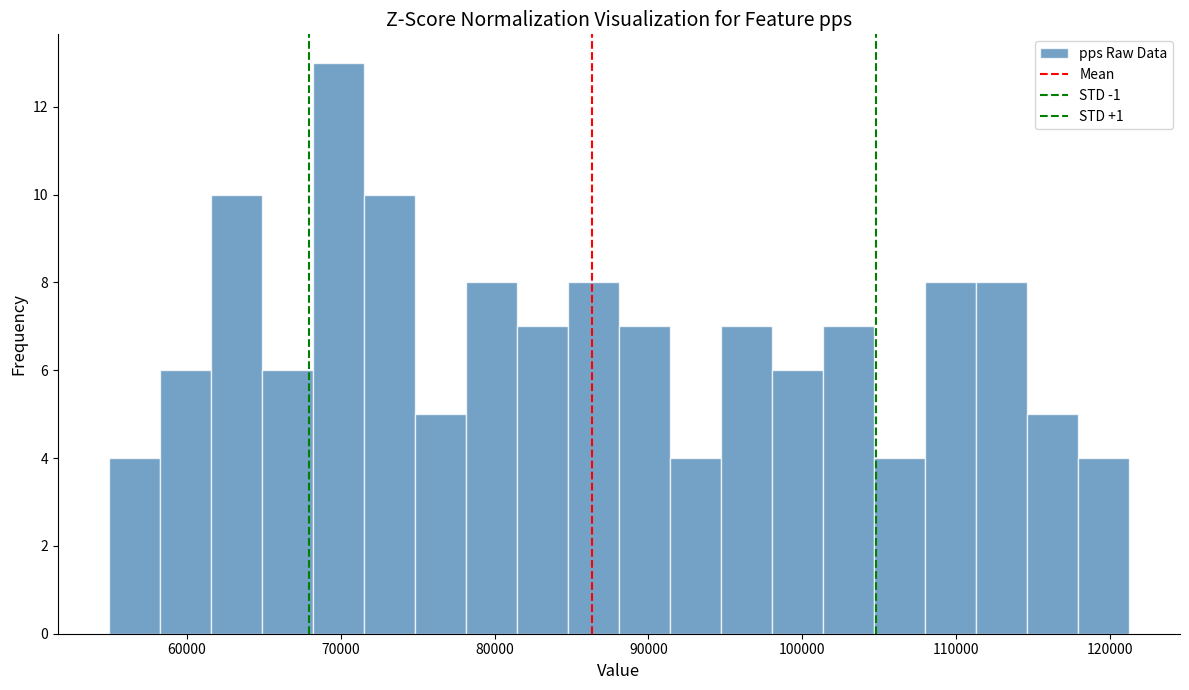

Read against the x-axis, roughly where is the centre of the tallest bar?

70000